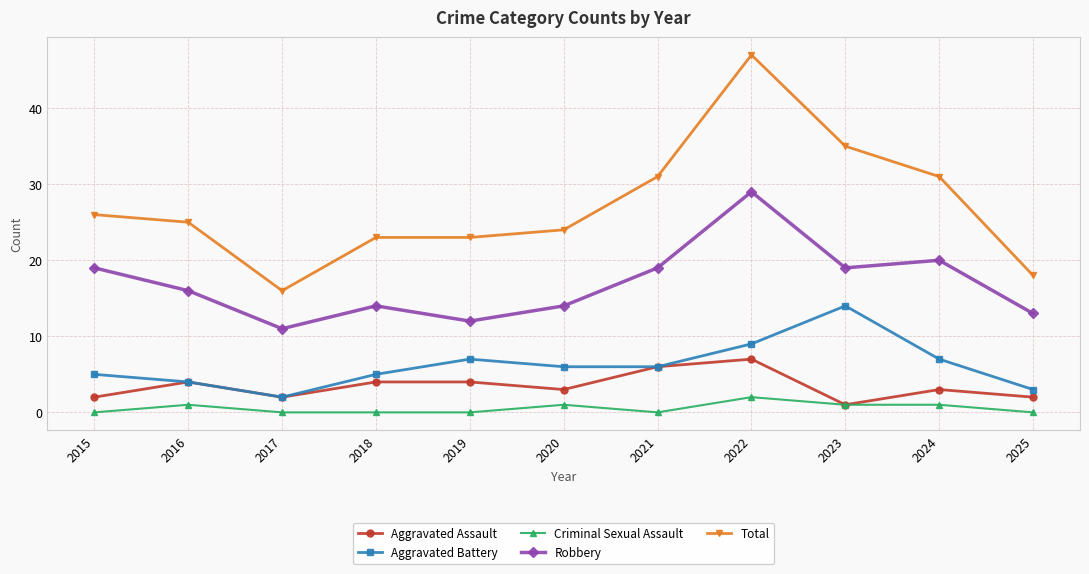

List the series in order of their peak value, highest first.

Total, Robbery, Aggravated Battery, Aggravated Assault, Criminal Sexual Assault